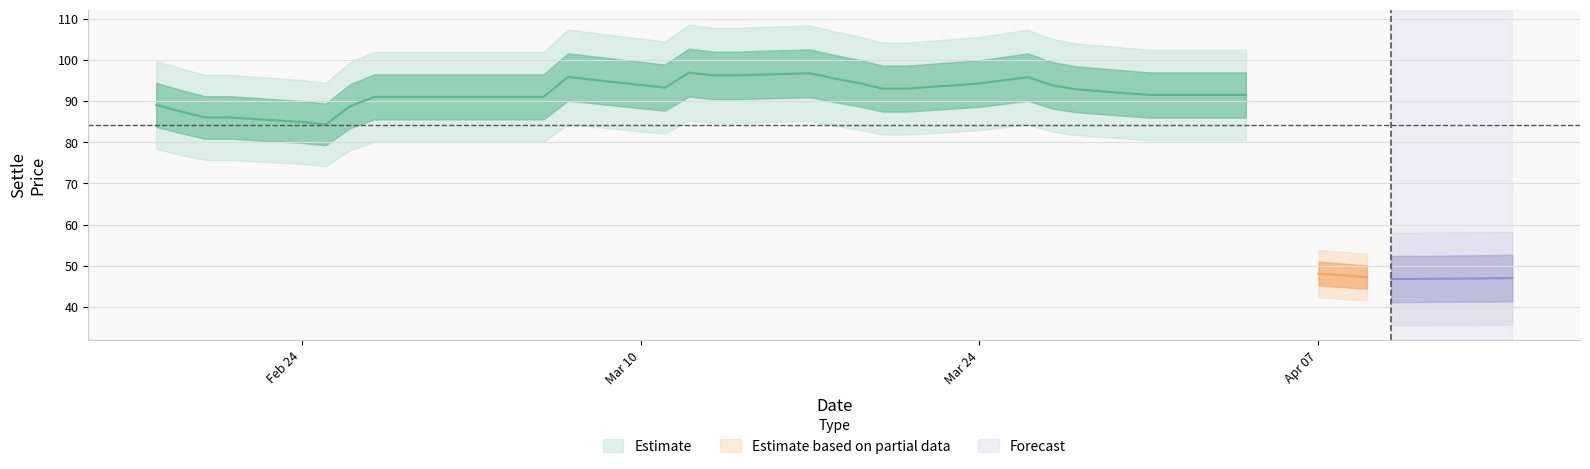

Approximately how many times larger is the value at 31 compared to 5?

1.1